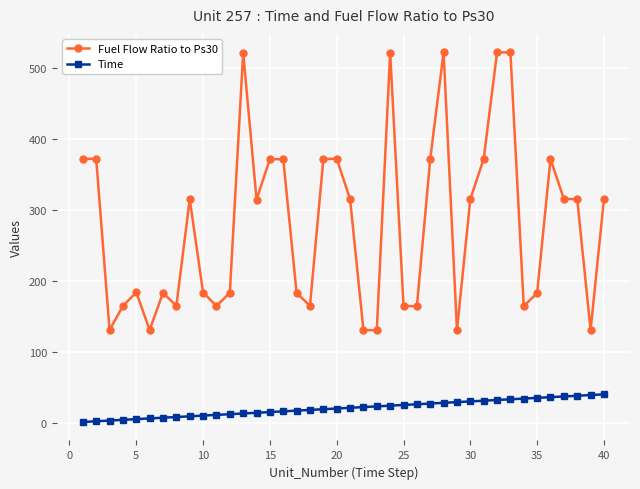

At how many categories does at least one series exceed 457?

5